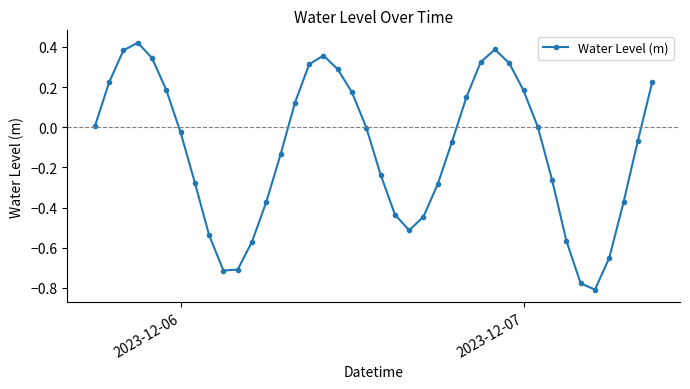

How many interior local peaks (higher than both neighbors) does the data have?

3